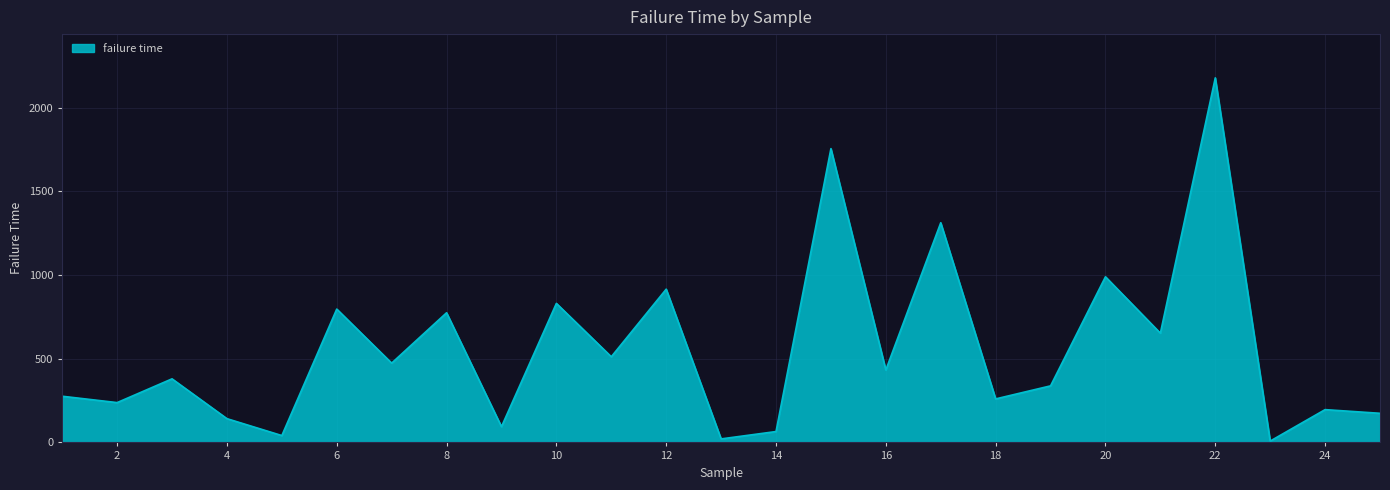

What is the greatest value displayed?

2179